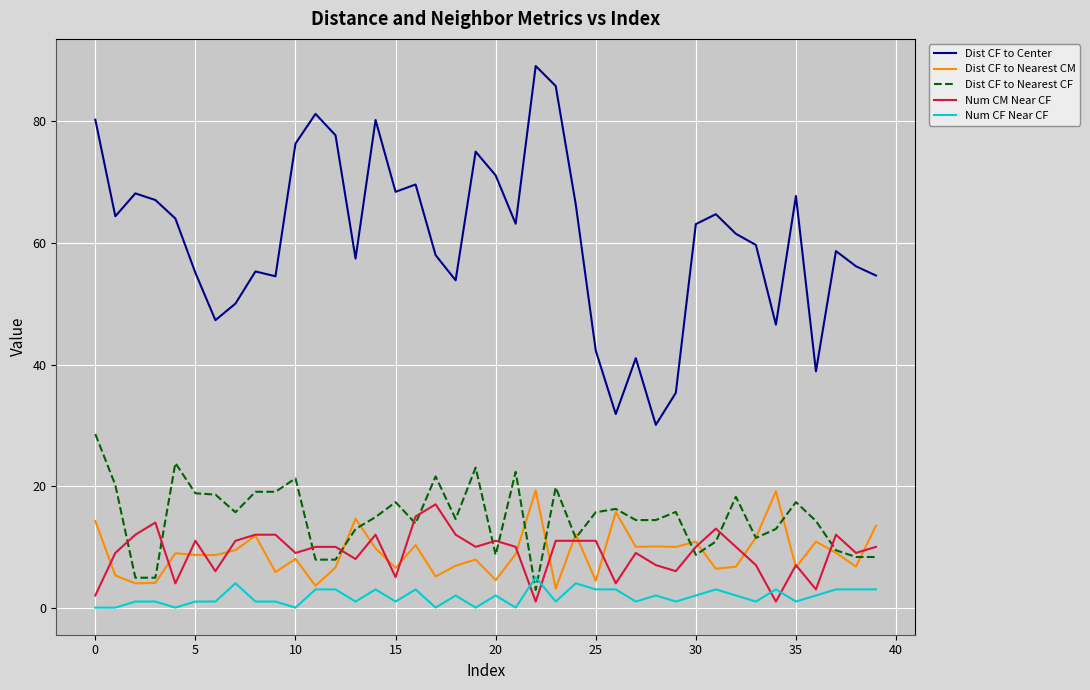

Which series has the largest total across all categories?

Dist CF to Center